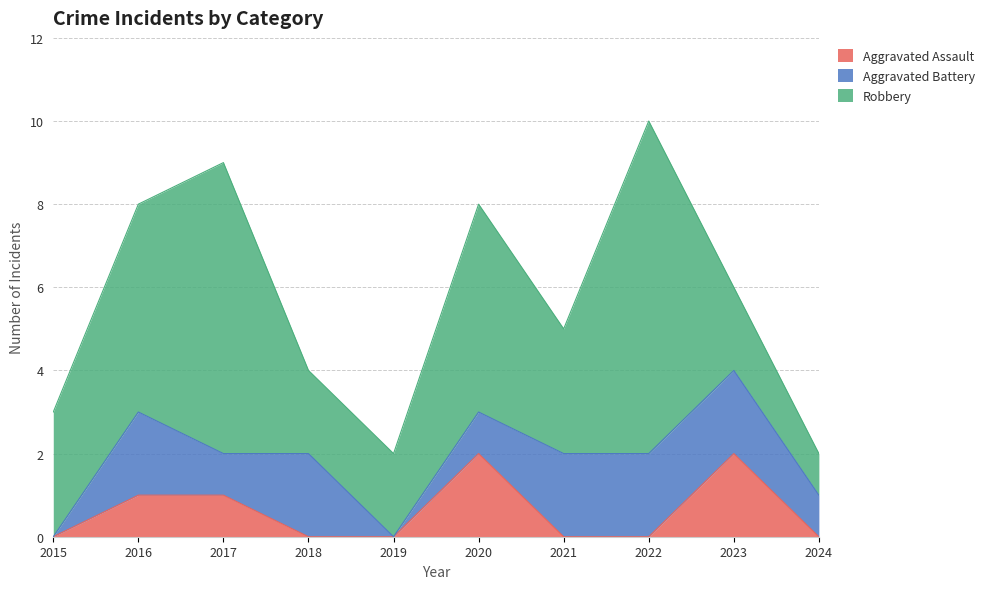

At which category is the sum across all series the highest?

2022